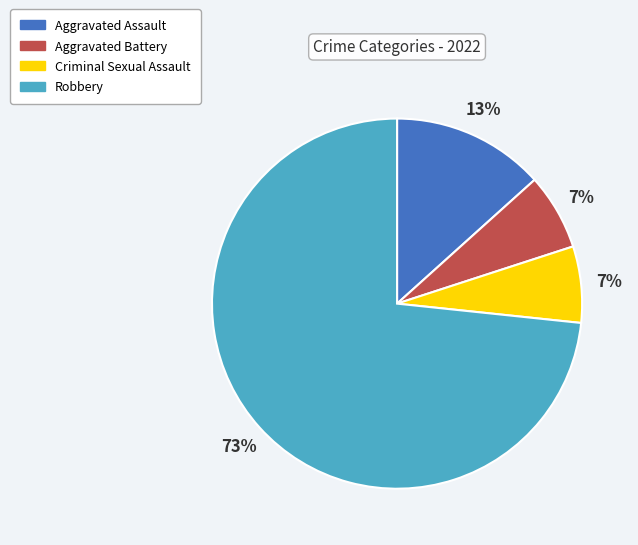

To the nearest percent, what is the combined percentage of Criminal Sexual Assault and Aggravated Assault?

20%